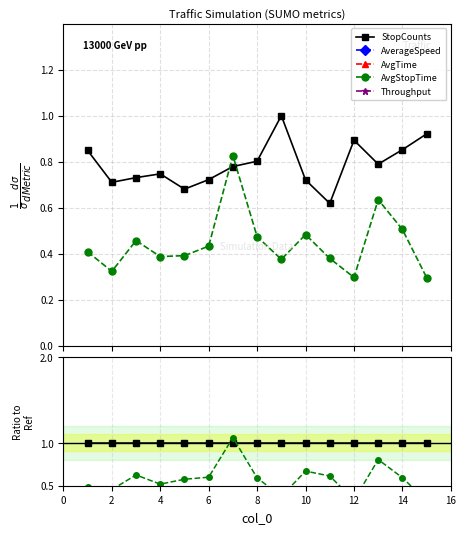

The Throughput series shows 8.3 at 8. True or false?

False